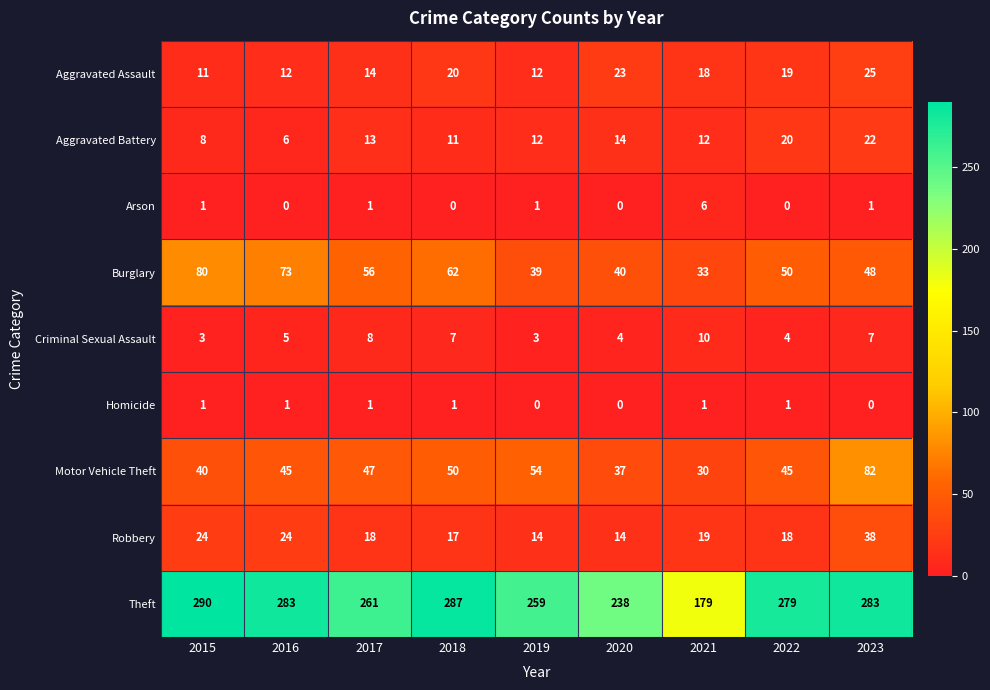

Is it true that Motor Vehicle Theft equals 30 at 2021?

True